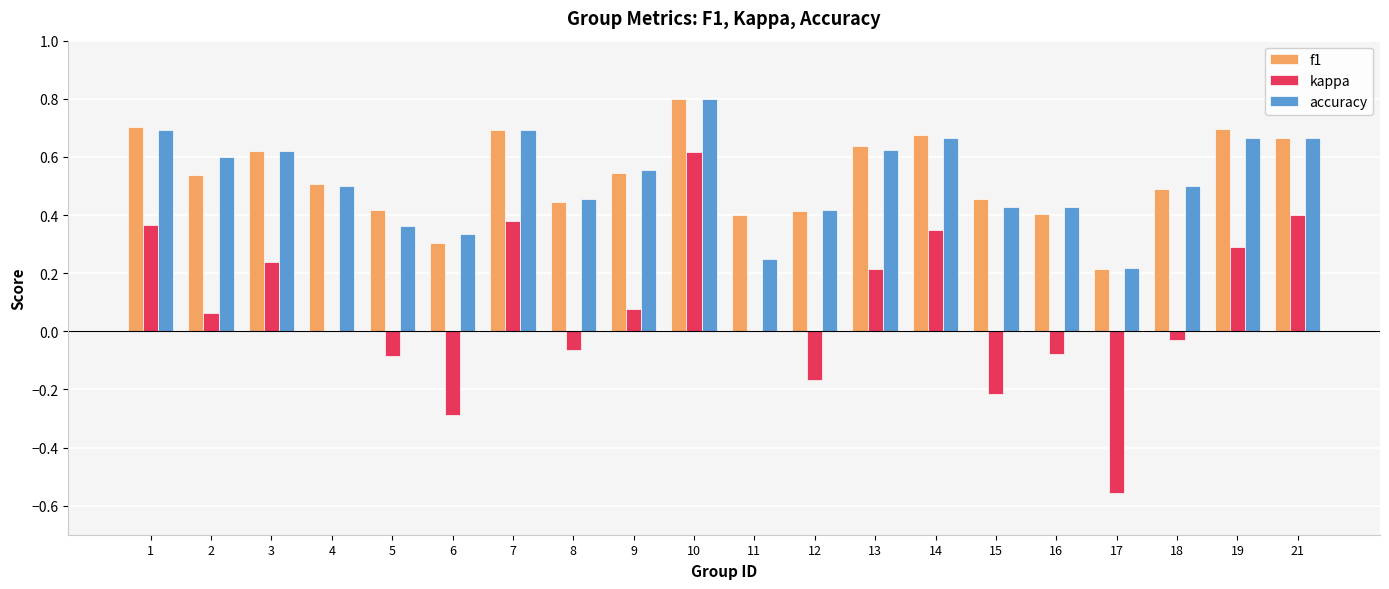

Which series changed the most between 2 and 19?

kappa